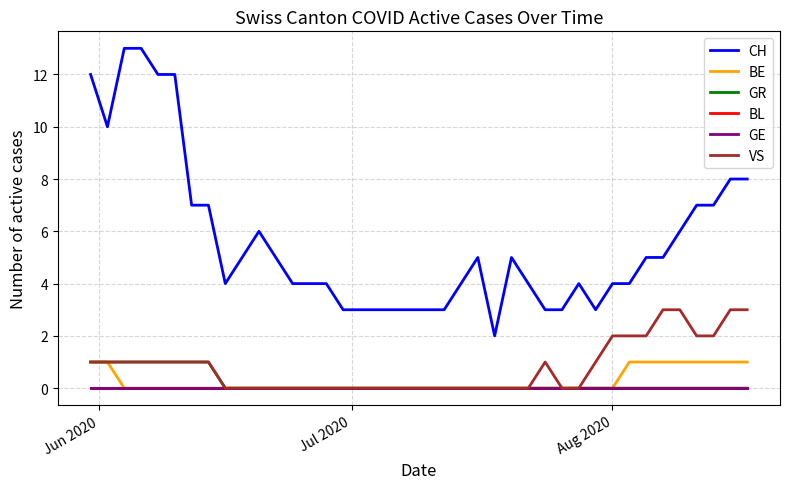

How many BE values are between 0 and 1?

40